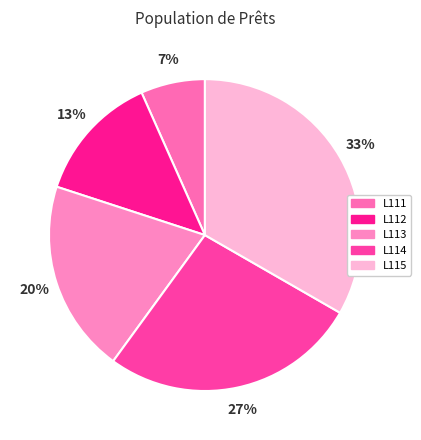

True or false: L111 accounts for 1% of the total.

False